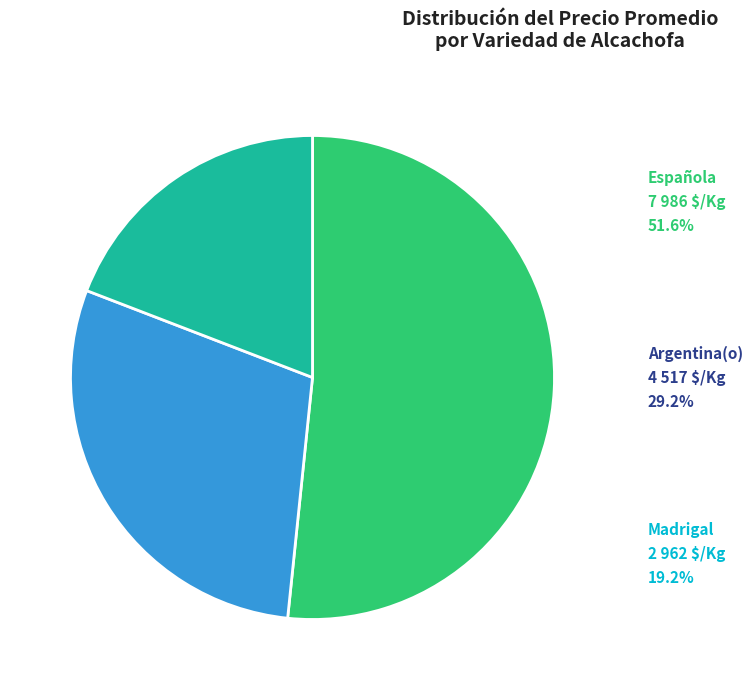

Is there a majority slice in this chart?

Yes